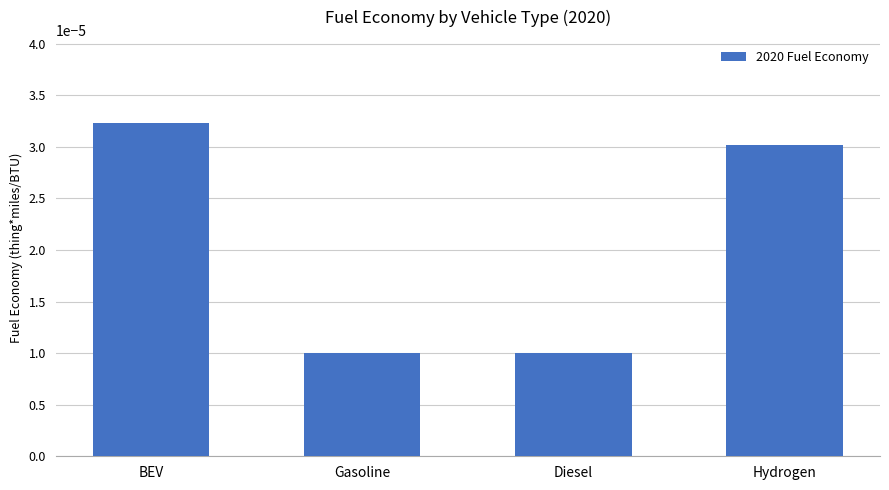

Are the bars horizontal?

No